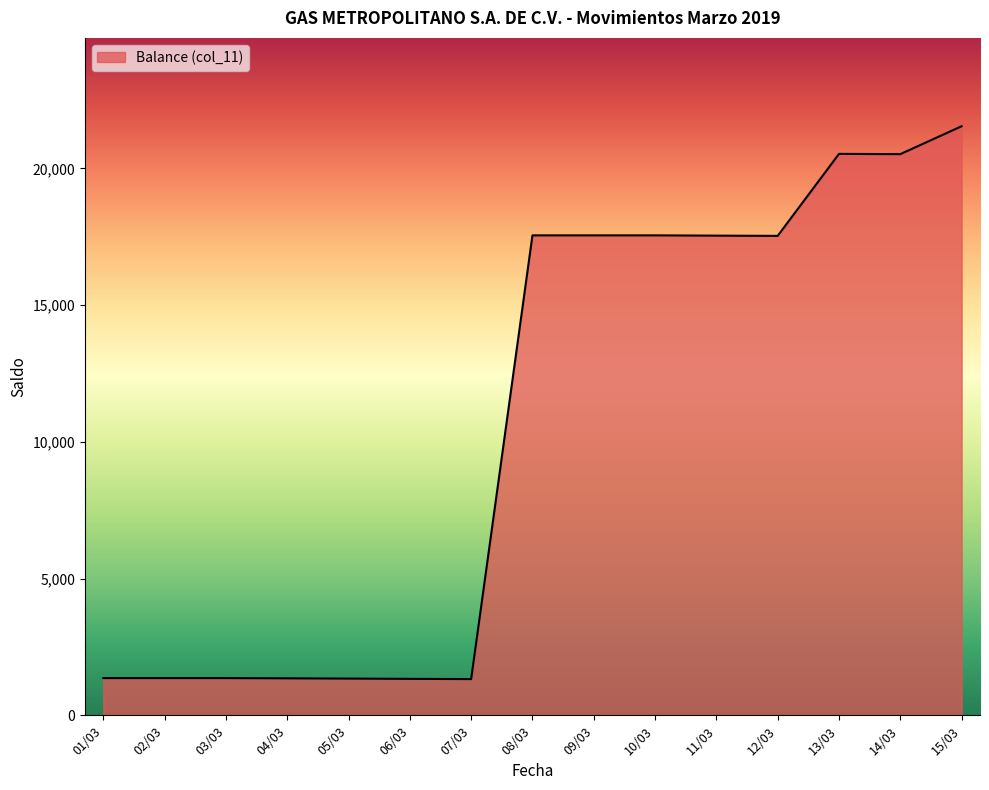

What is the difference between the maximum and minimum values?

20217